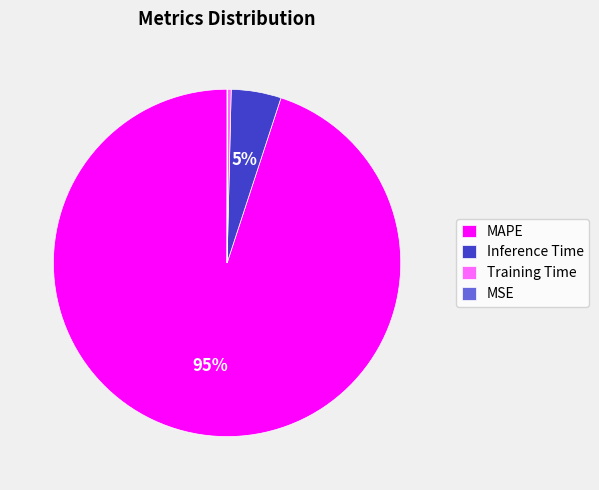

Do Training Time and Inference Time together represent more than half of the pie?

No